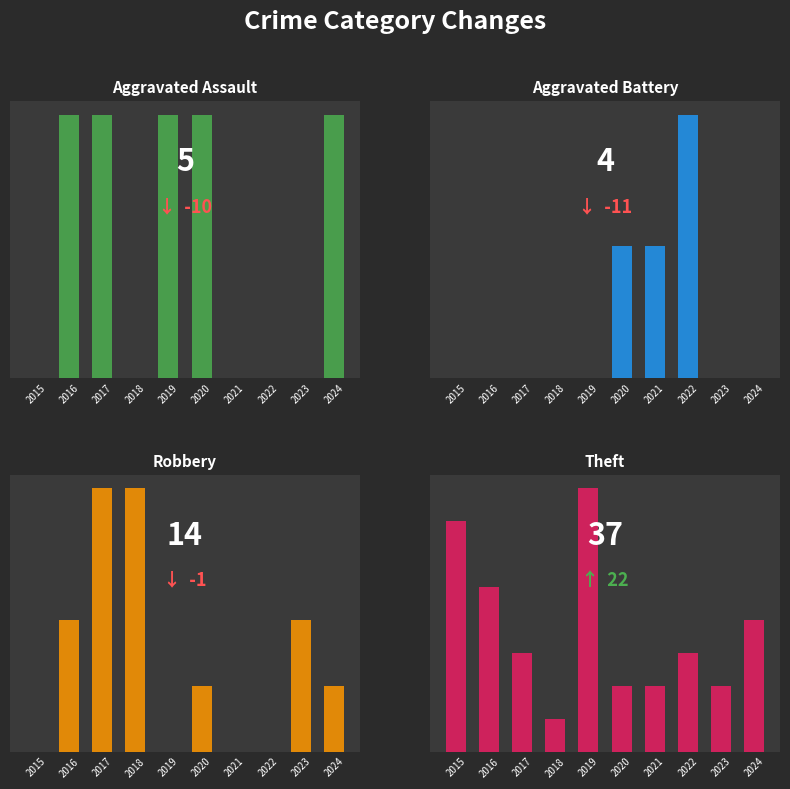

Rank the series at 2017 from lowest to highest value.

Aggravated Battery, Aggravated Assault, Theft, Robbery